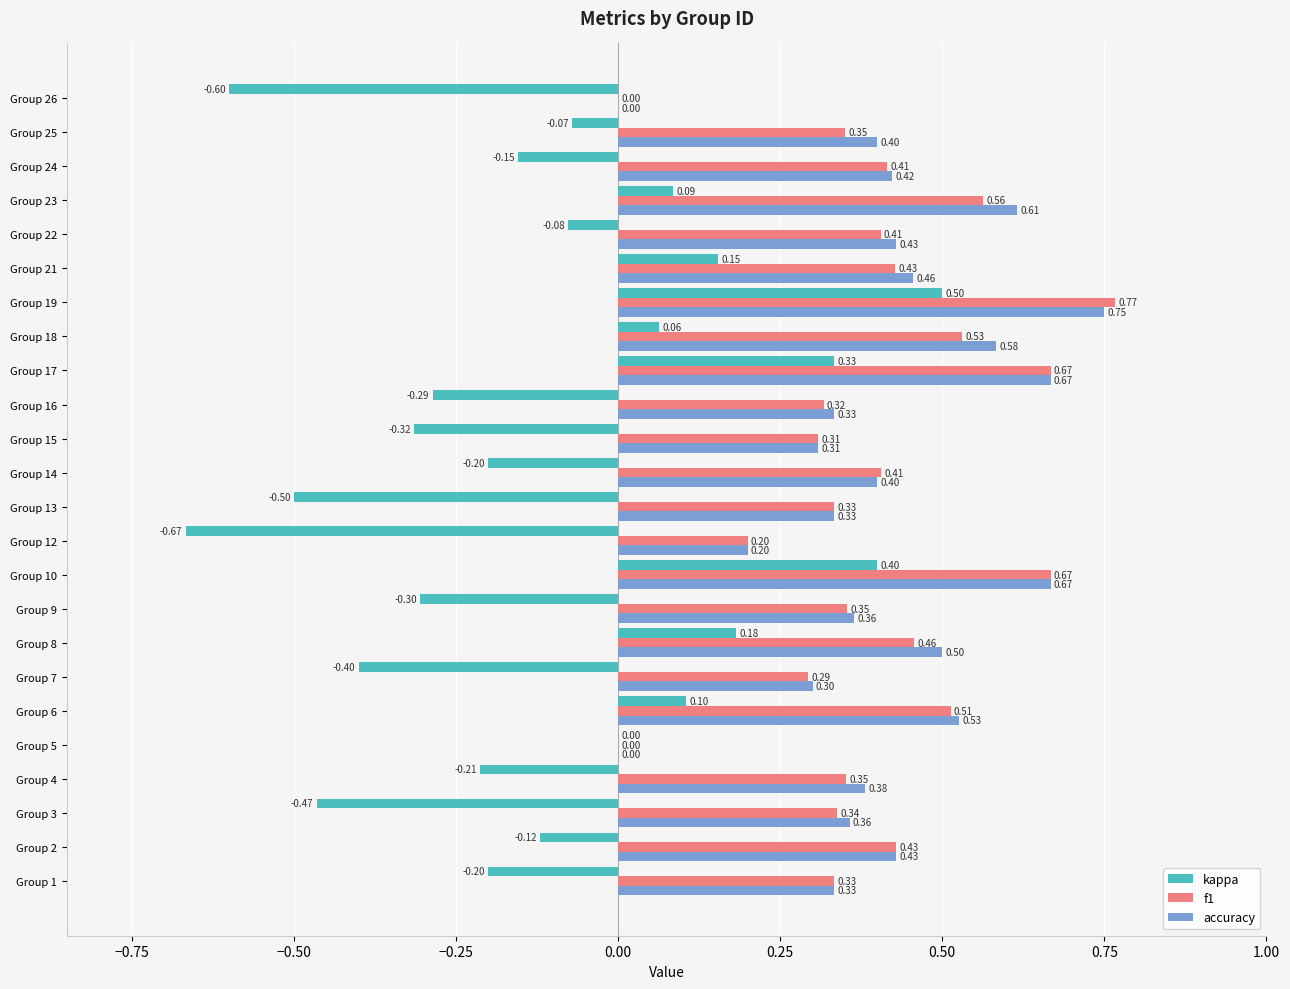

Between Group 7 and Group 24, which series saw the biggest shift?

kappa